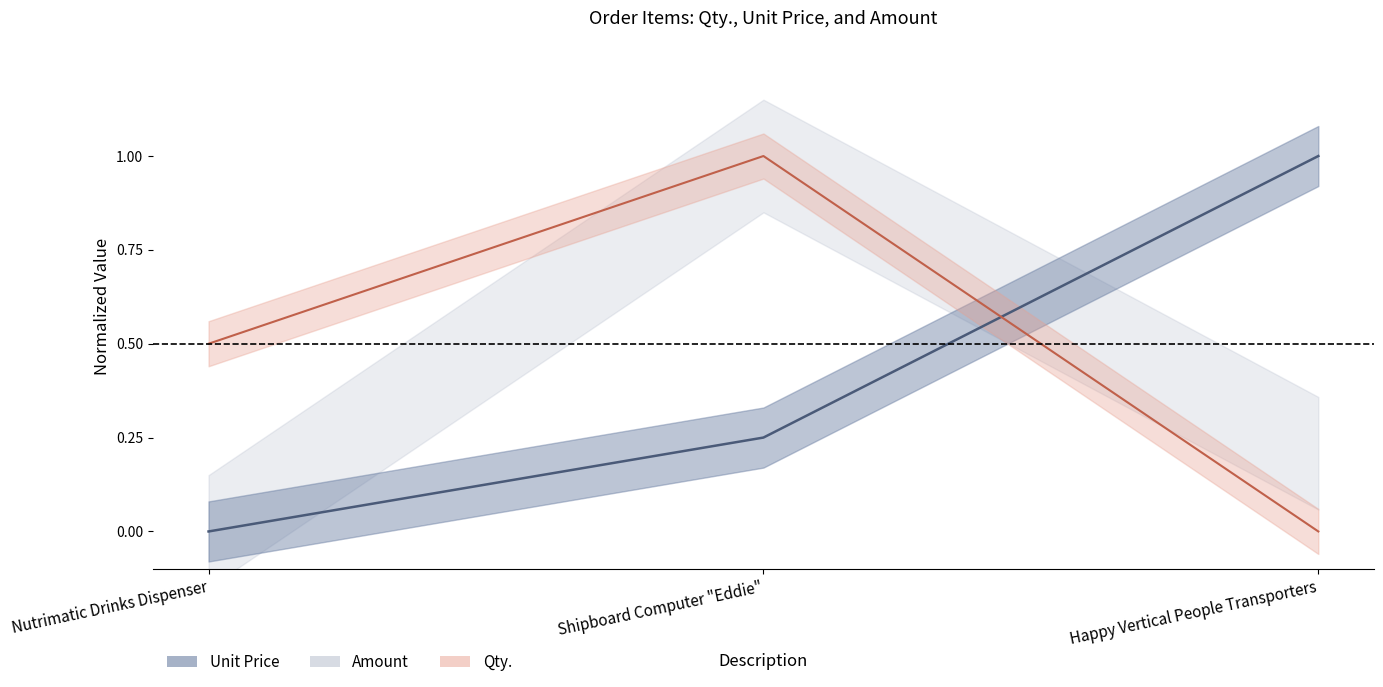

What is the value of the Qty. point at the 2nd from the left?

1.0